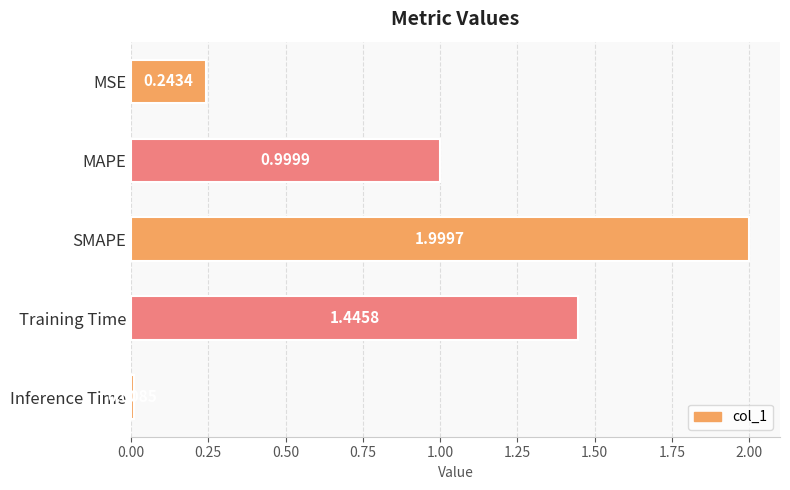

List the labels in order of value, smallest first.

Inference Time, MSE, MAPE, Training Time, SMAPE